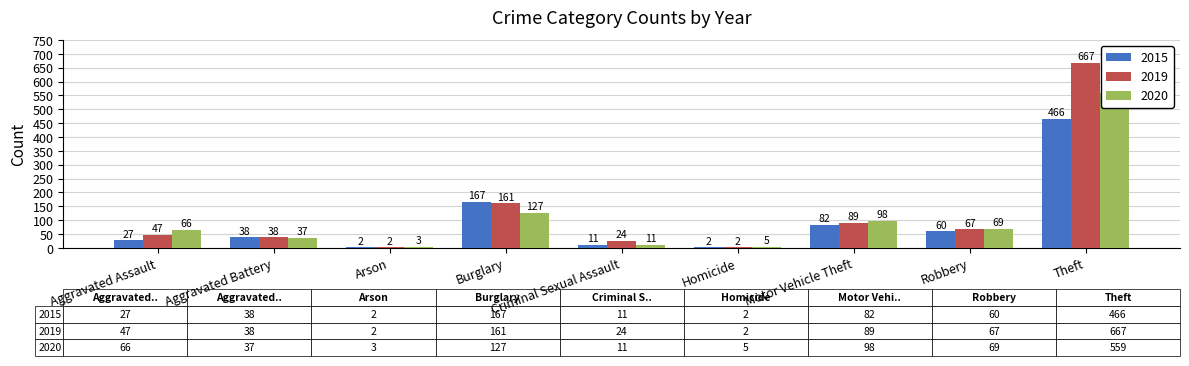

Are the bars grouped side by side (vs. stacked)?

Yes